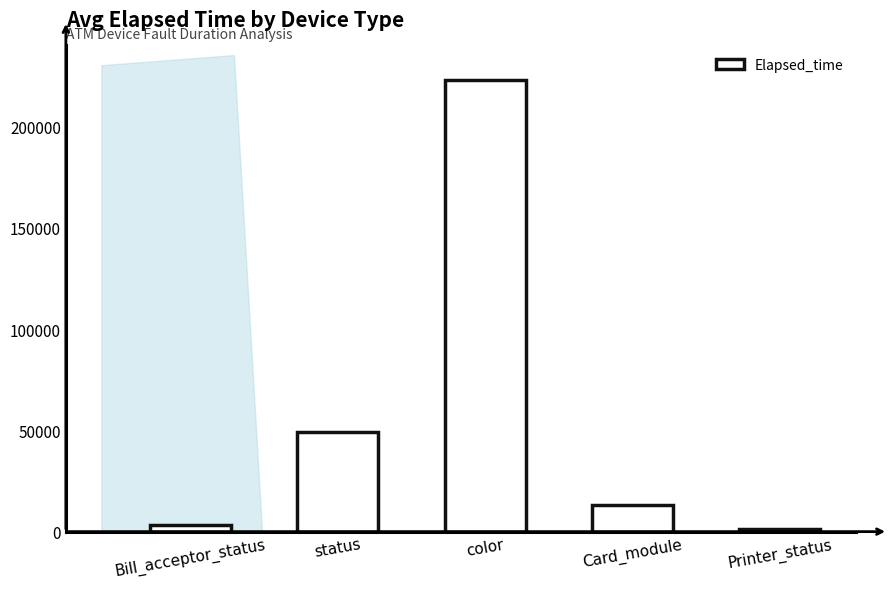

What is the value of the 5th bar from the left?

1185